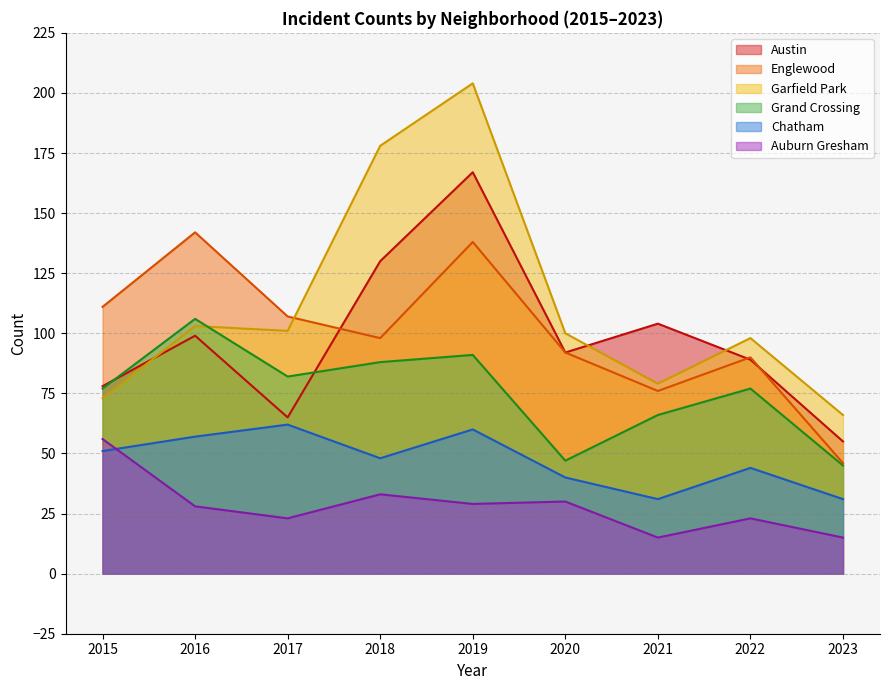

After their last crossing, which series has the higher values: Englewood or Austin?

Austin